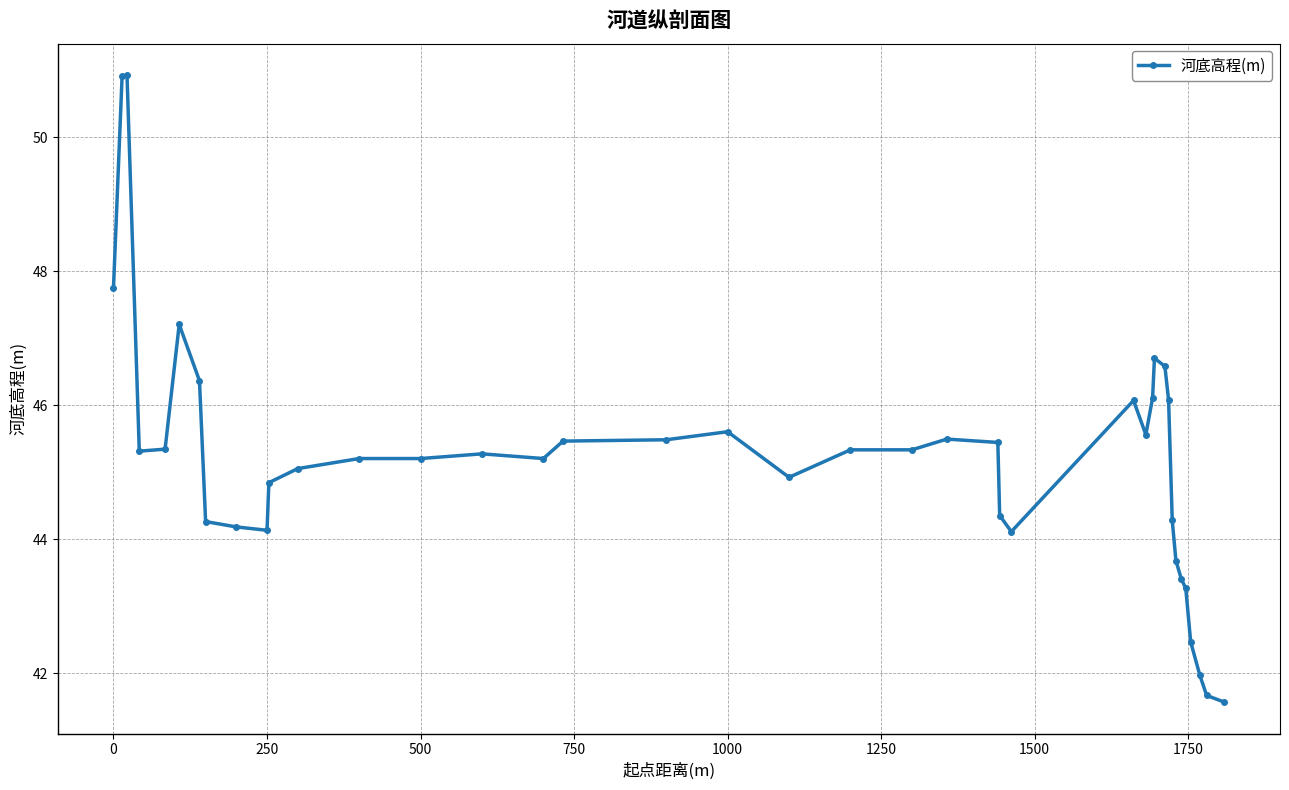

What is the average value?

45.2